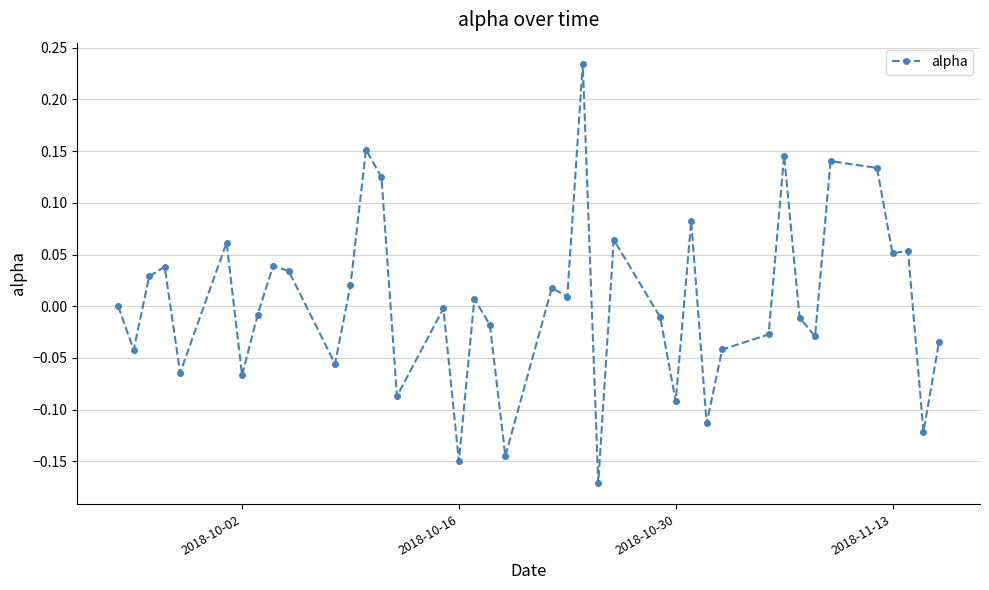

What is the difference between the second highest and minimum values?

0.3